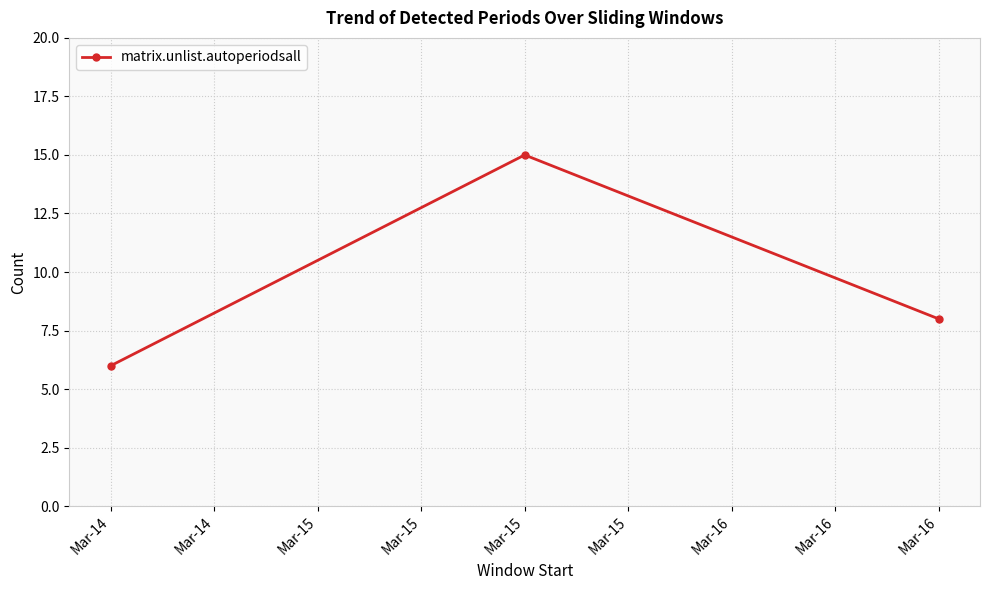

Count the values in the range 6 to 15.

3